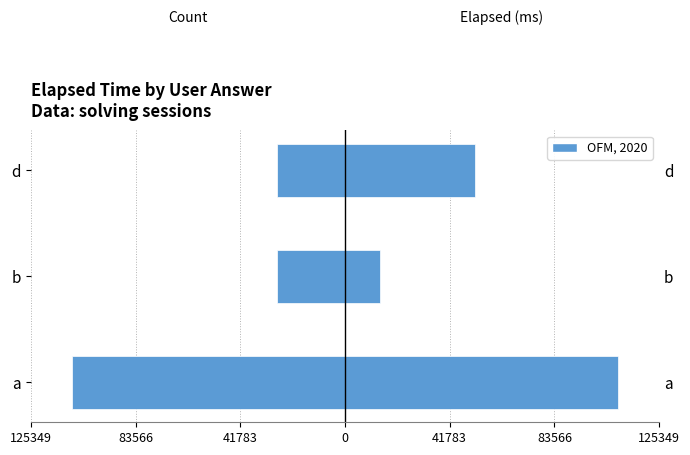

What is the average value of the Count (scaled) series?

-54500